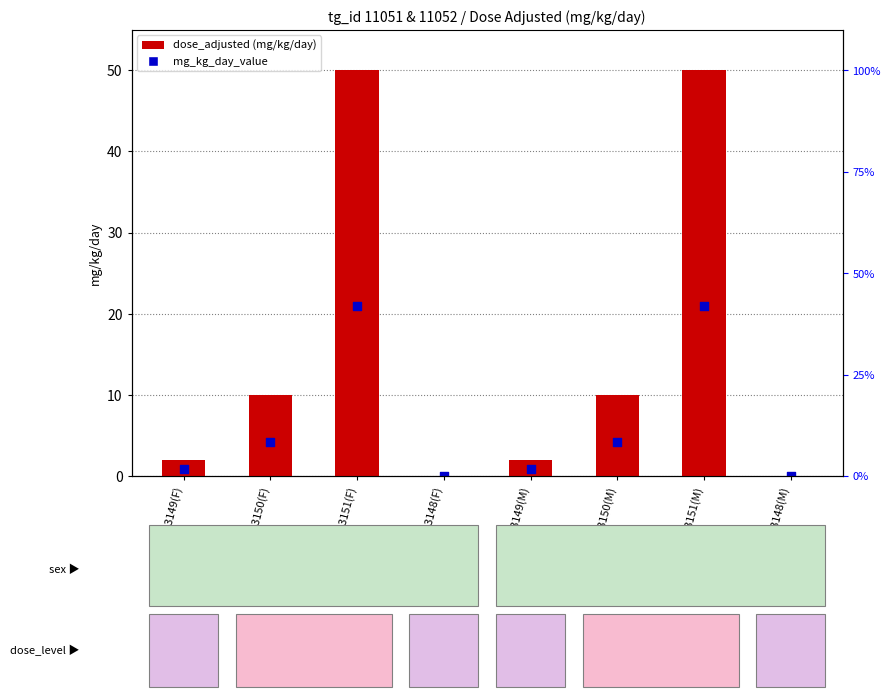

At how many categories does at least one series exceed 46?

2